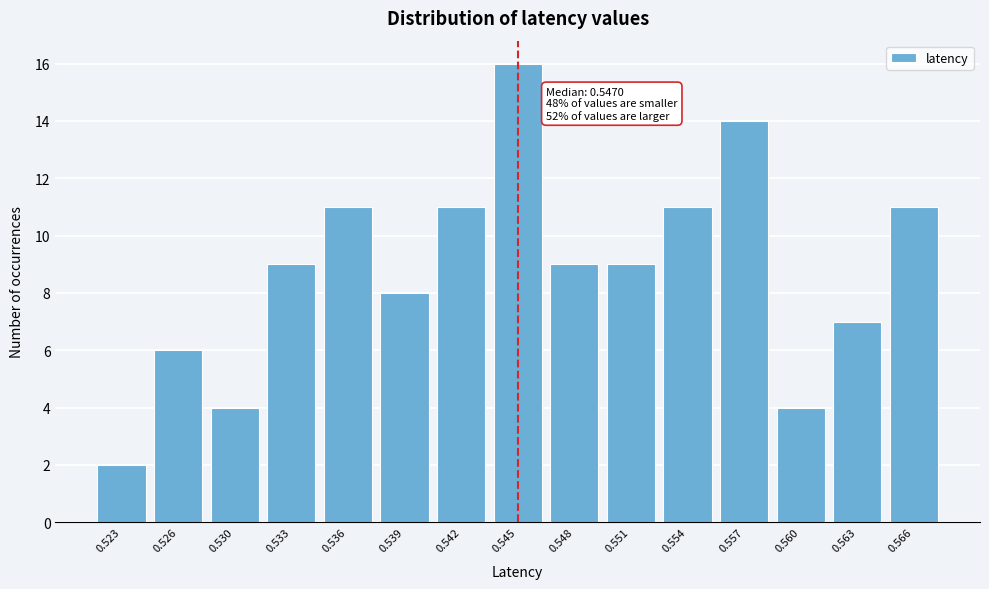

Reading left to right, what are all the values shown in this chart?

2	6	4	9	11	8	11	16	9	9	11	14	4	7	11